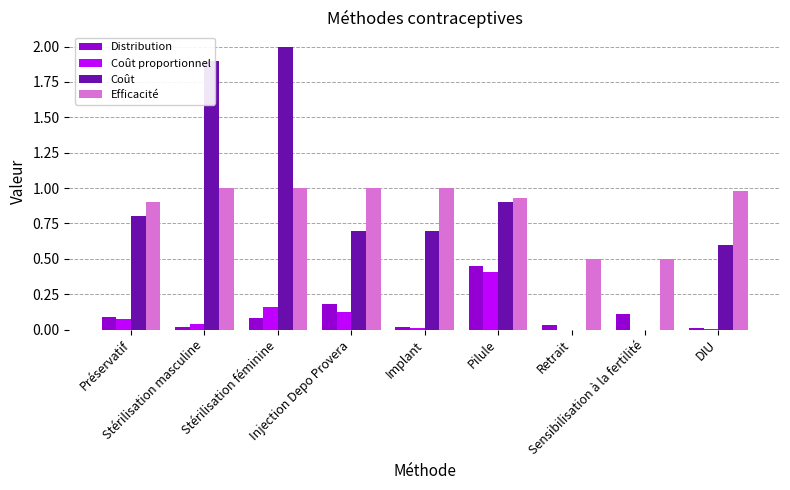

What is the sum of all Coût values?

7.6